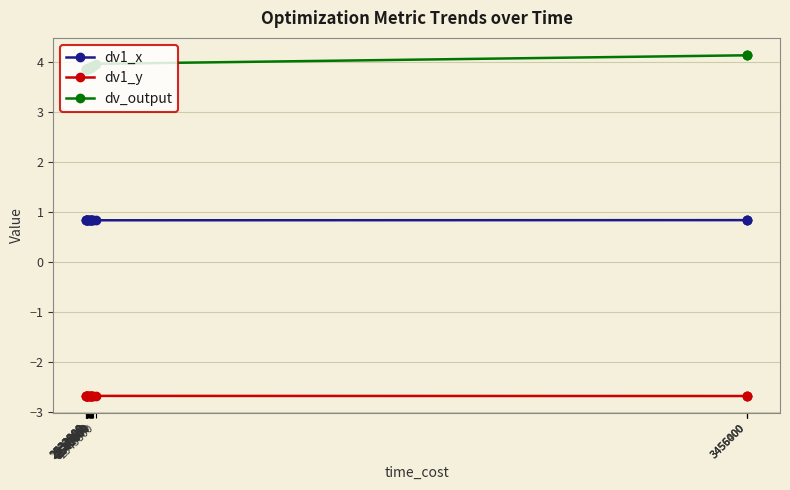

How many interior local valleys does the dv_output series have?

1